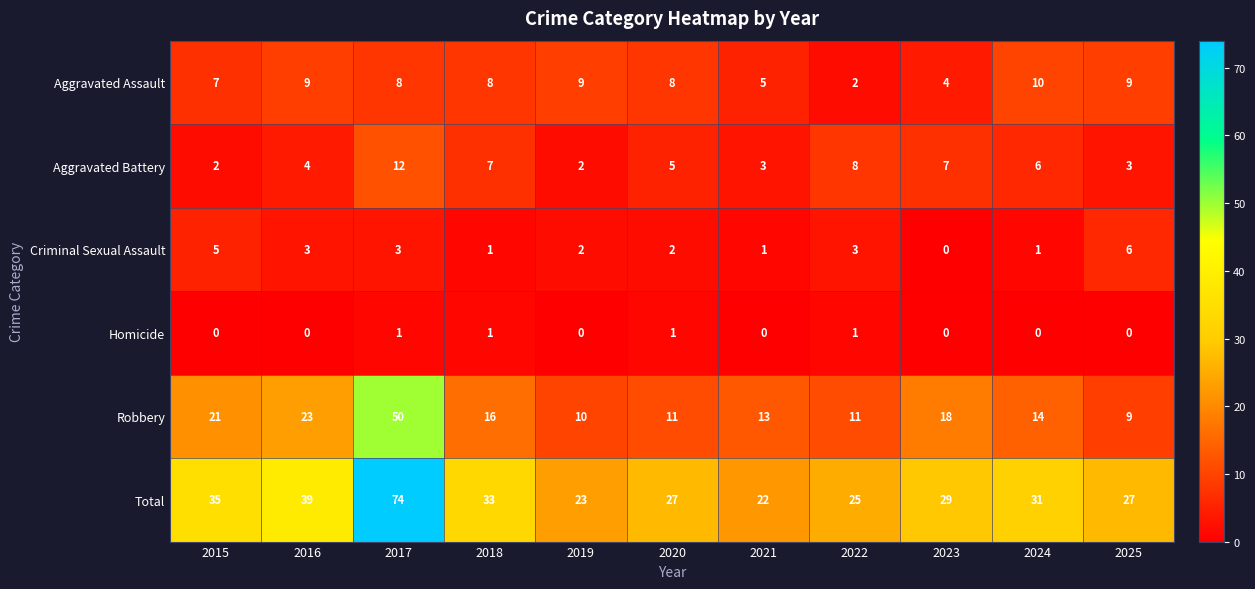

Which series has the largest range (max minus min)?

Total